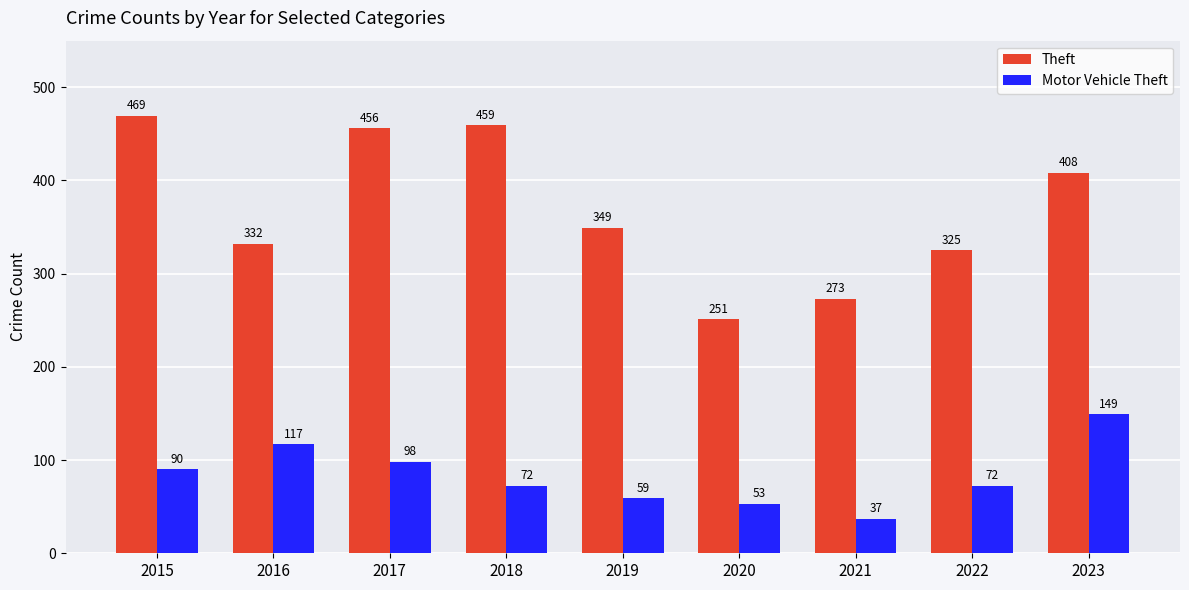

What is the average value of the Motor Vehicle Theft series?

83